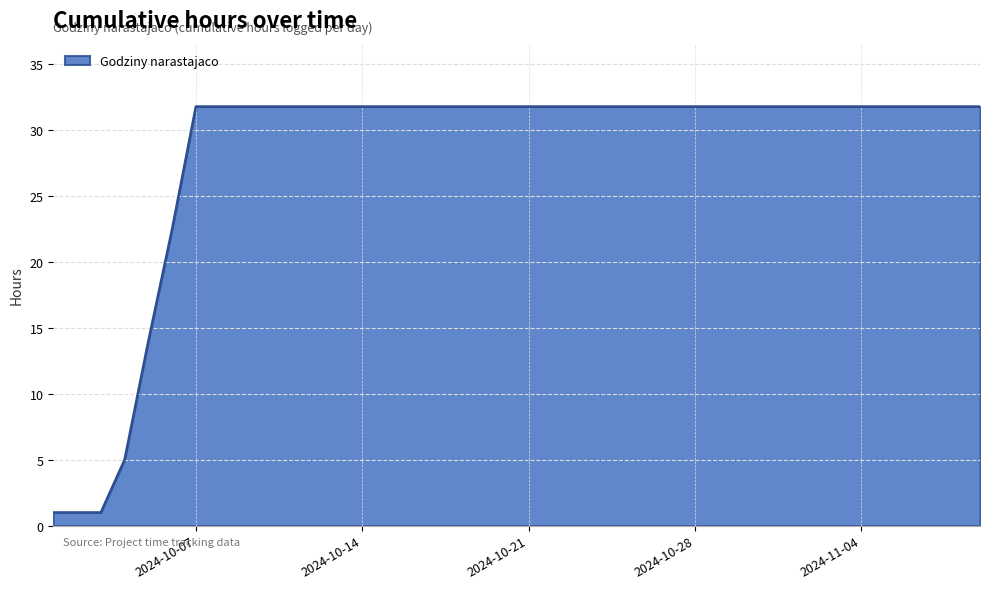

What is the maximum value shown in the chart?

31.8